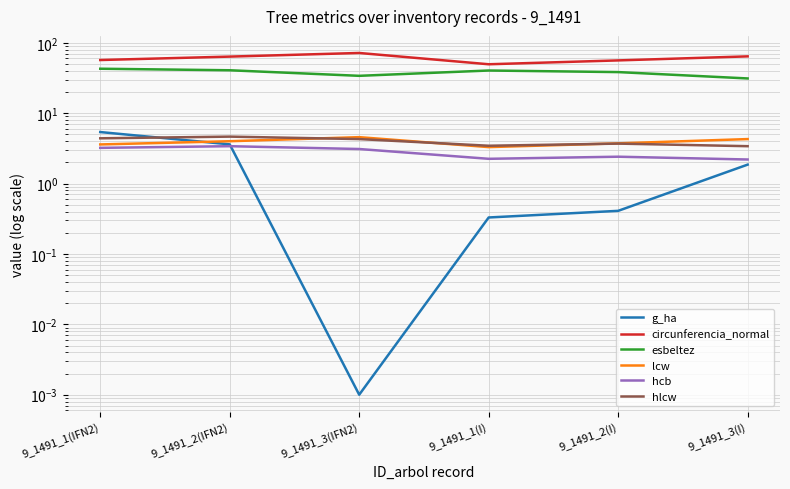

How many values in the hcb series are below 3?

3